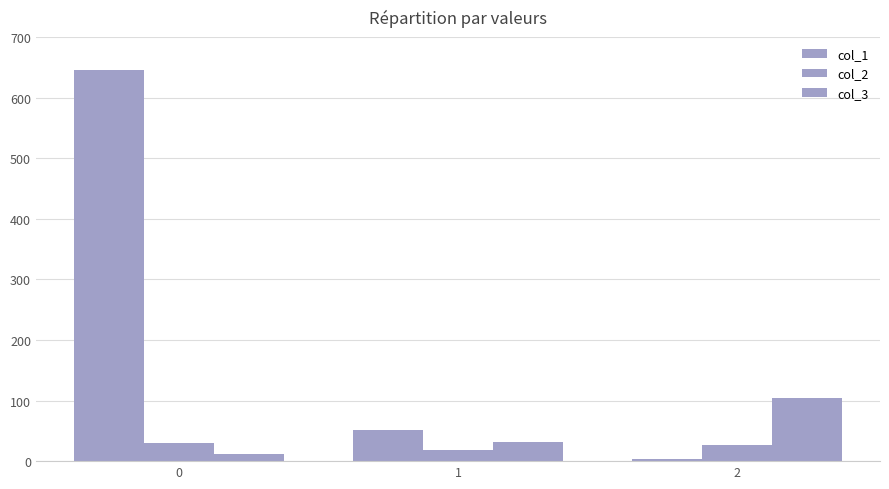

At 1, list the series in order from largest to smallest.

col_1, col_3, col_2